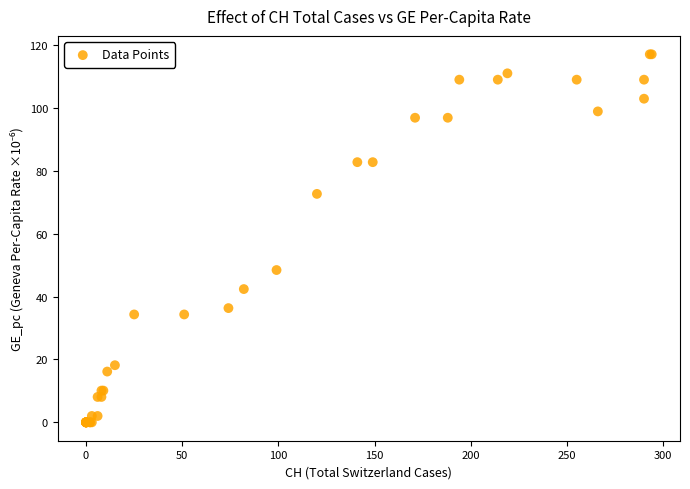

What Y value in the scatter plot is closest to 58?

48.5